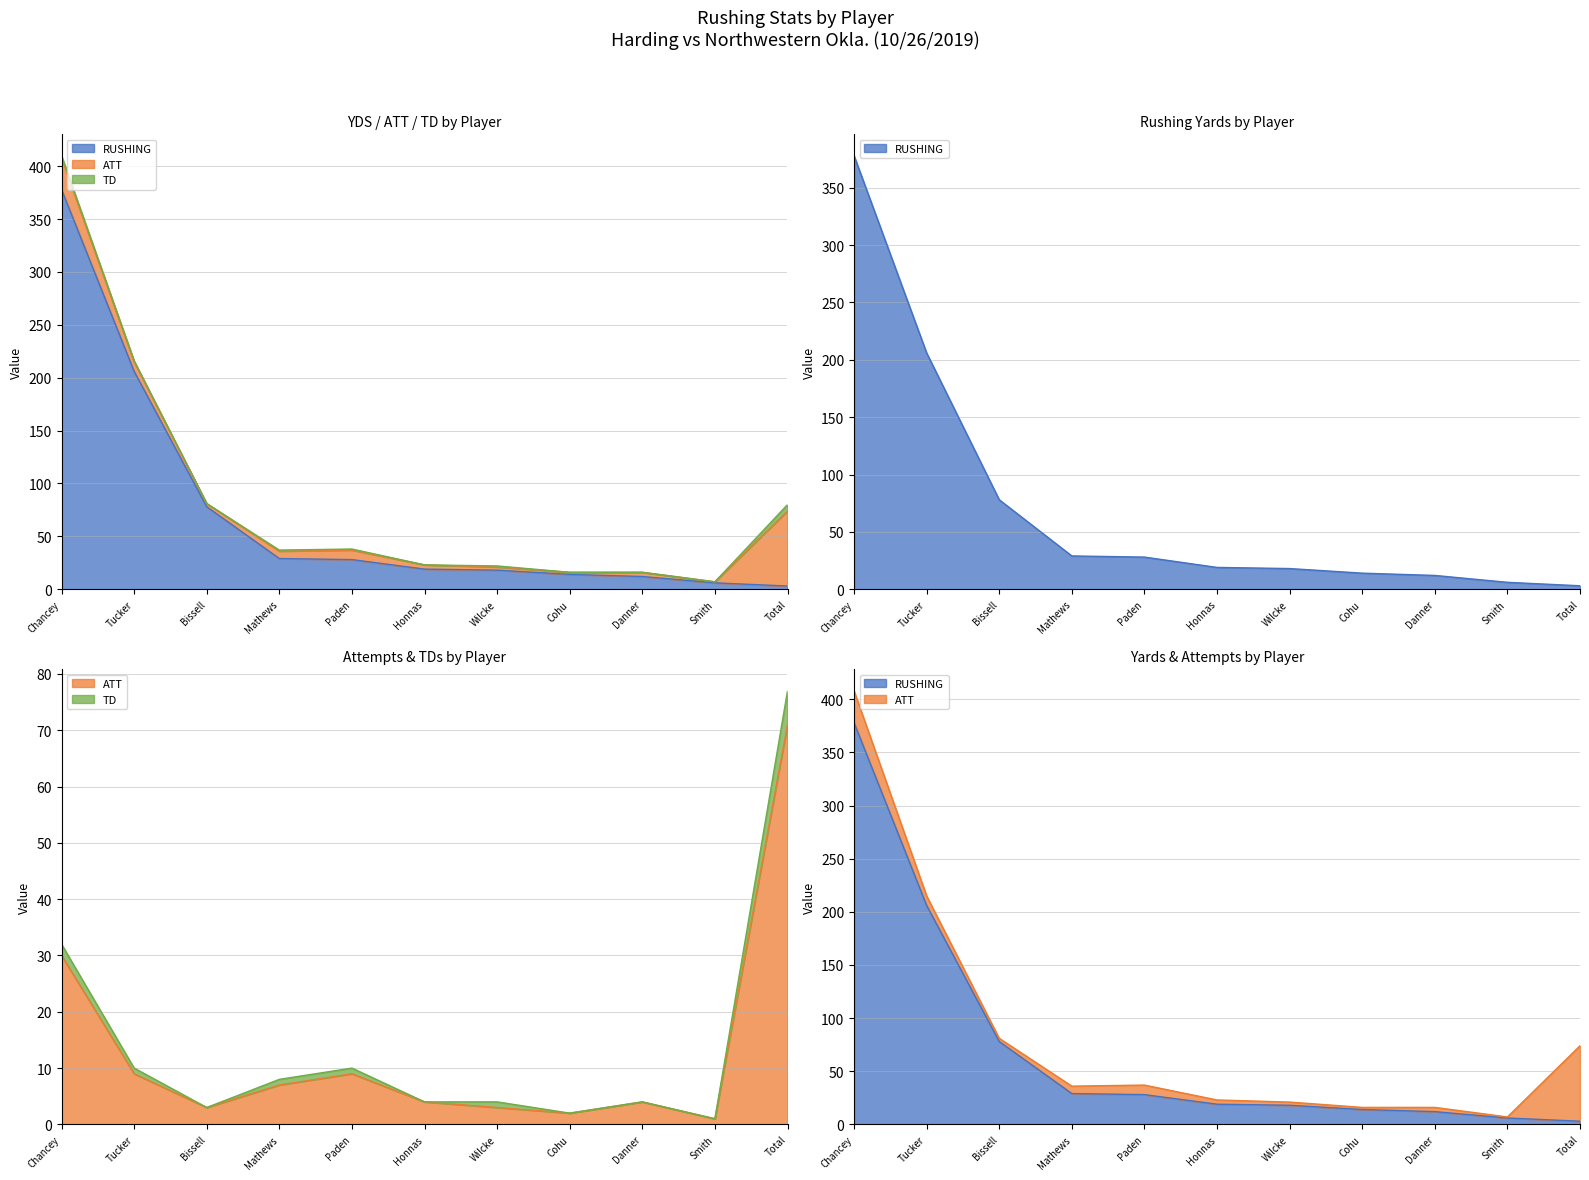

Rank the categories by TD value from highest to lowest.

Total, Chancey, Tucker, Paden, Mathews, Honnas, Wilcke, Danner, Bissell, Cohu, Smith